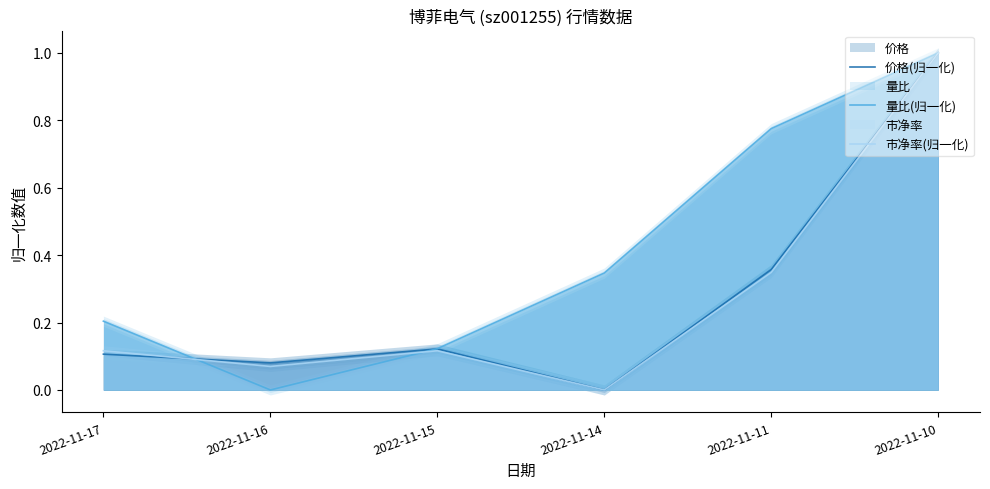

What is the sum of the 价格(归一化) values at 2022-11-14 and 2022-11-16?

0.1